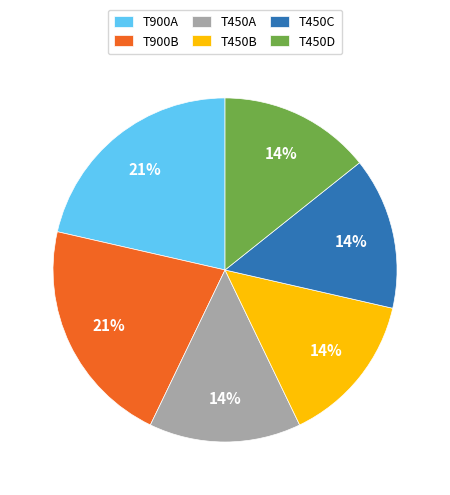

Do T450A and T900A together represent more than half of the pie?

No